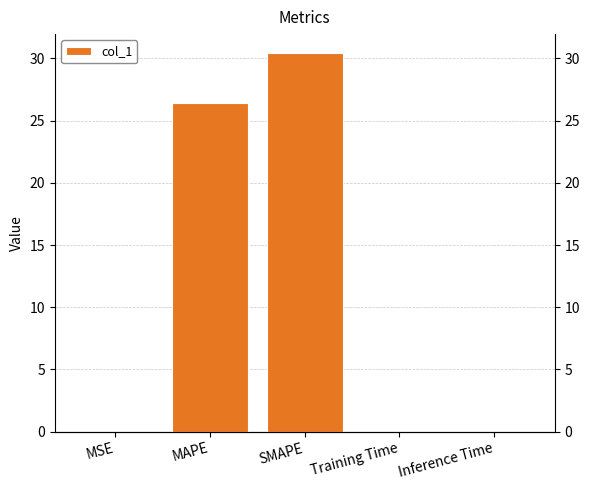

What is the label of the 3rd bar from the right?

SMAPE